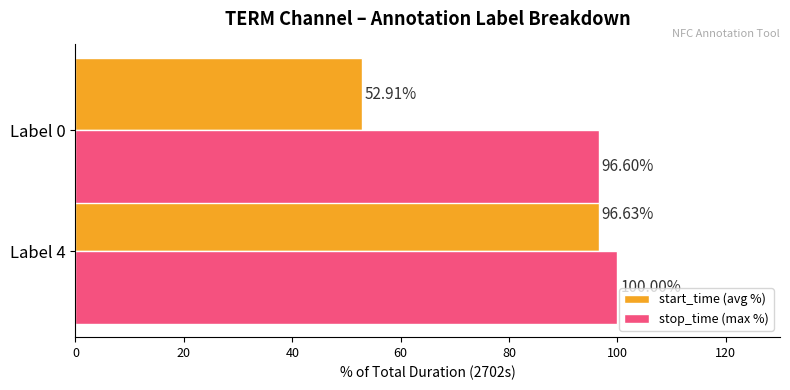

Rank the series by their average value, from lowest to highest.

start_time (avg %), stop_time (max %)